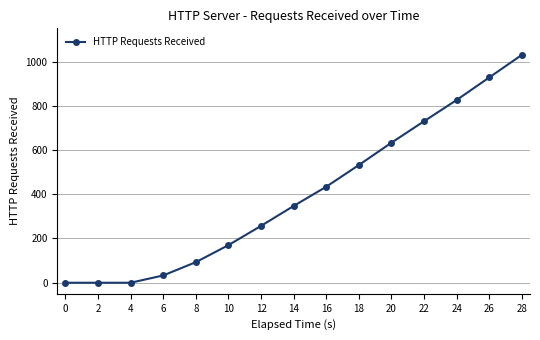

How many series are shown in this chart?

1